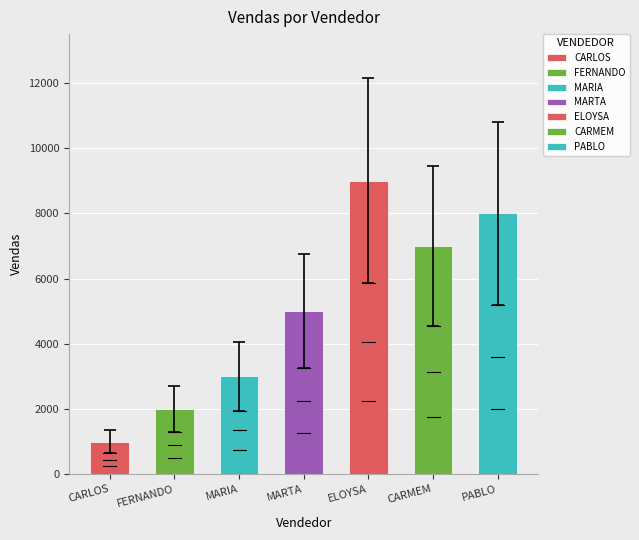

What is the smallest value displayed?

1000